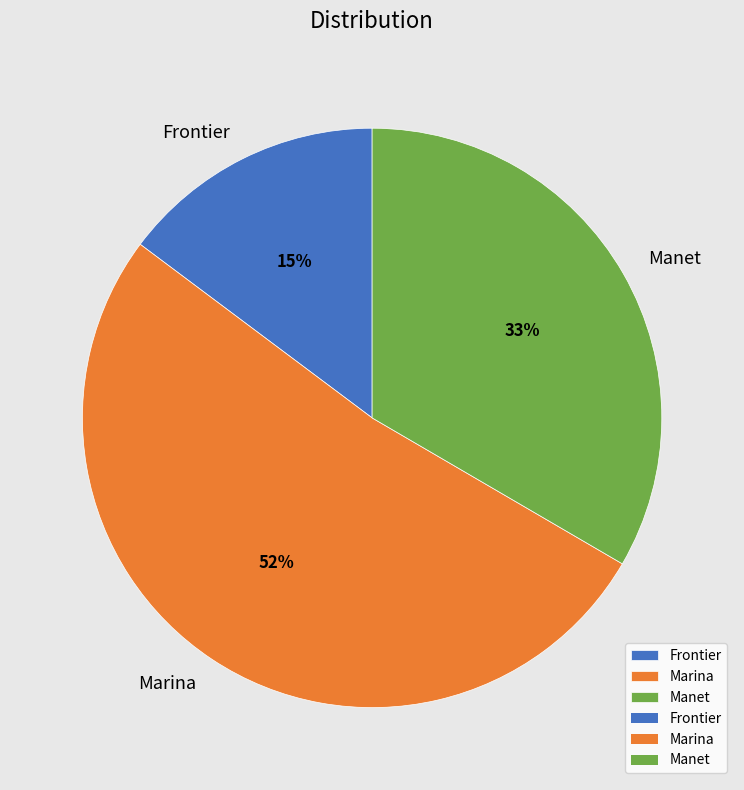

How many slices are in this pie chart?

3